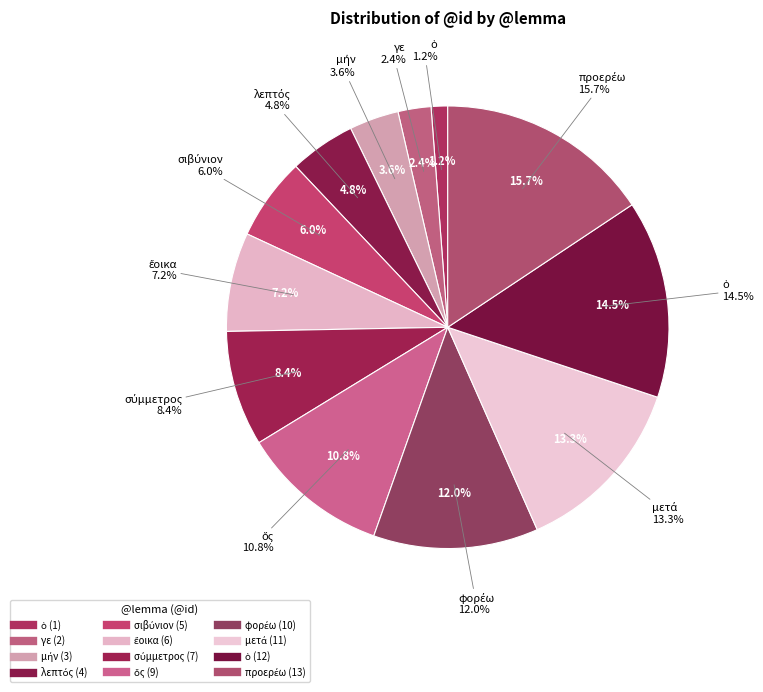

To the nearest percent, what percentage of the pie is ἔοικα?

7%